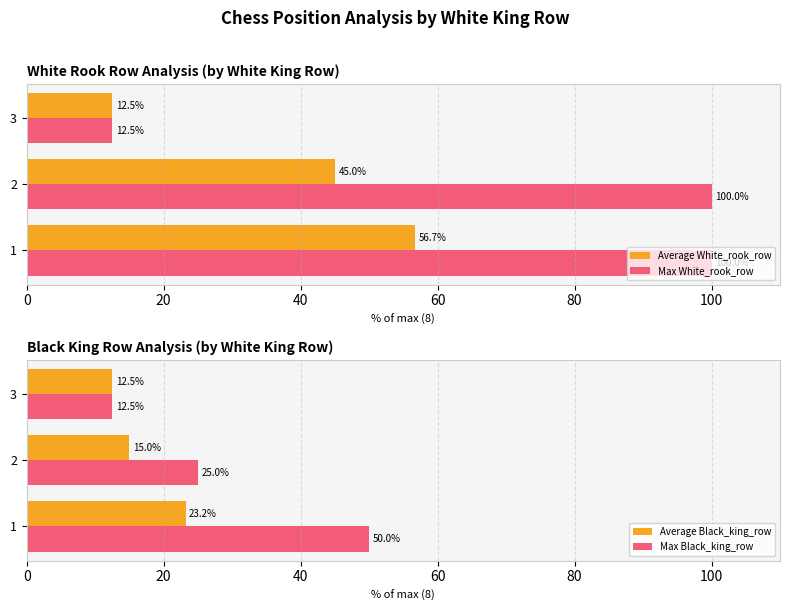

List the series in order of their overall mean, highest first.

Max White_rook_row, Average White_rook_row, Max Black_king_row, Average Black_king_row